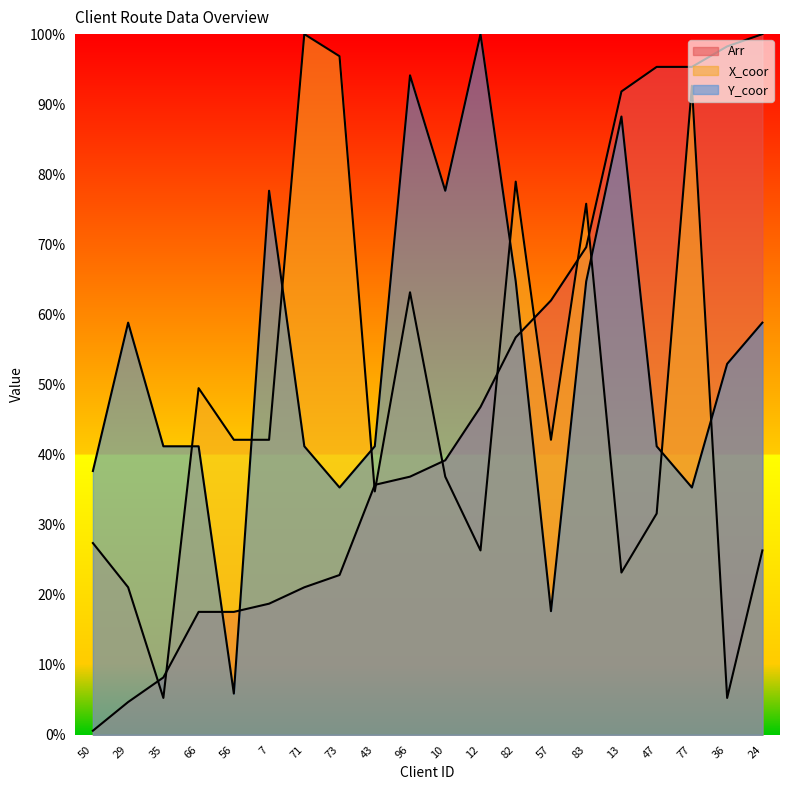

What is the approximate value of X_coor at 82?

78.9